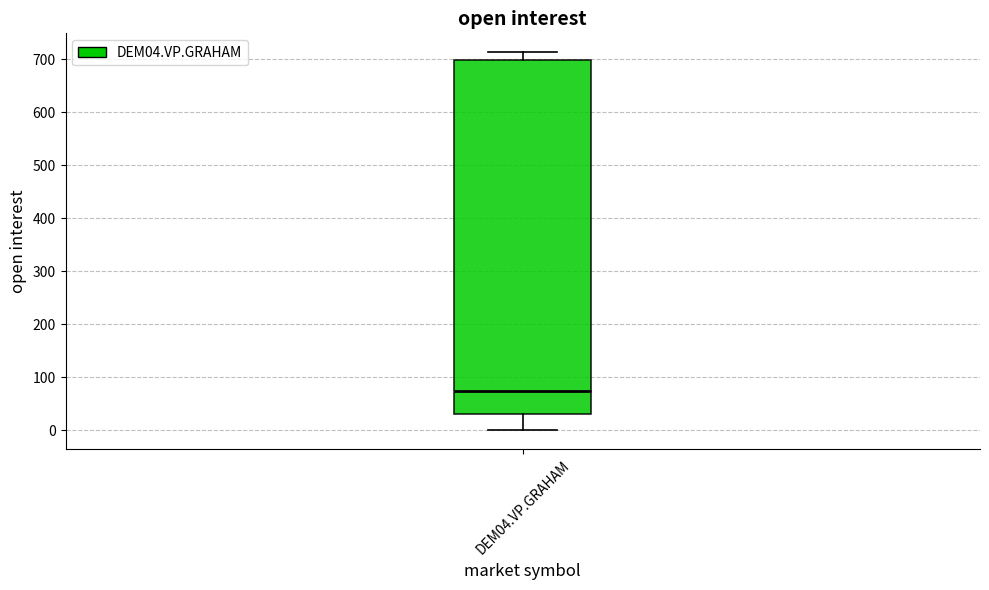

Where is the lower edge of the box for DEM04.VP.GRAHAM on the y-axis? The values are not printed on the chart, so give them approximately, as read against the axis.

30